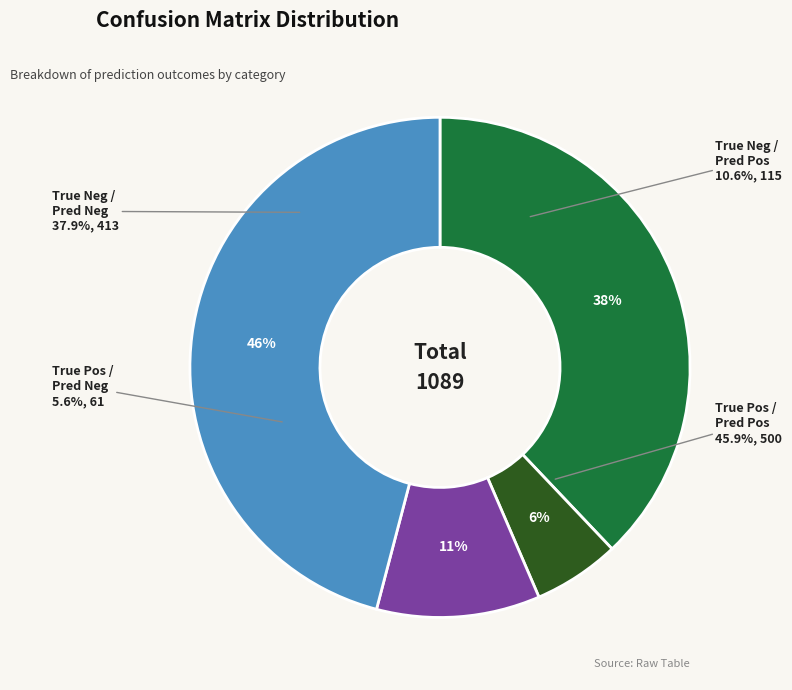

To the nearest percent, what is the difference between the True Negative / Predicted Positive and True Positive / Predicted Negative slice percentages?

5%